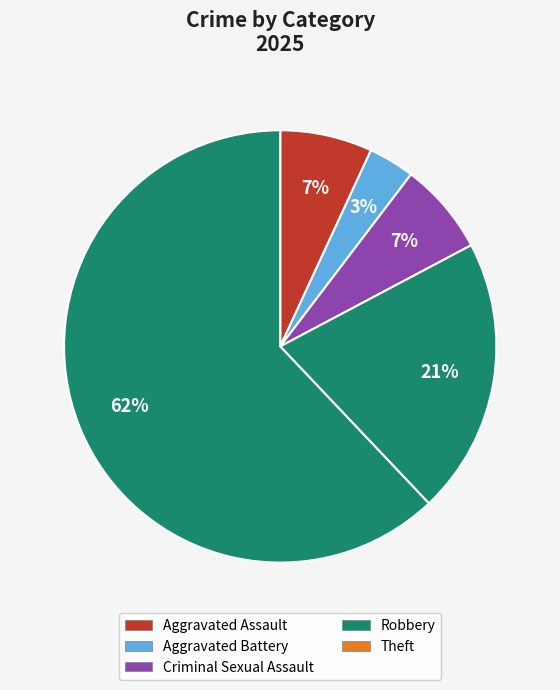

How much of the chart is everything except Aggravated Battery?

96.6%